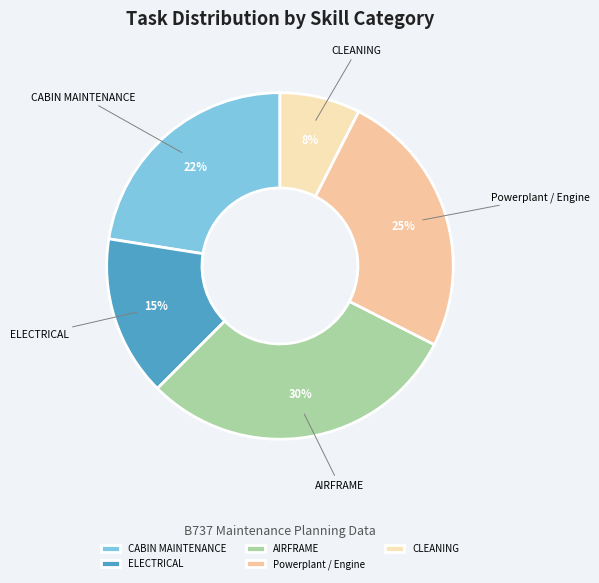

Do ELECTRICAL and Powerplant / Engine together represent more than half of the pie?

No